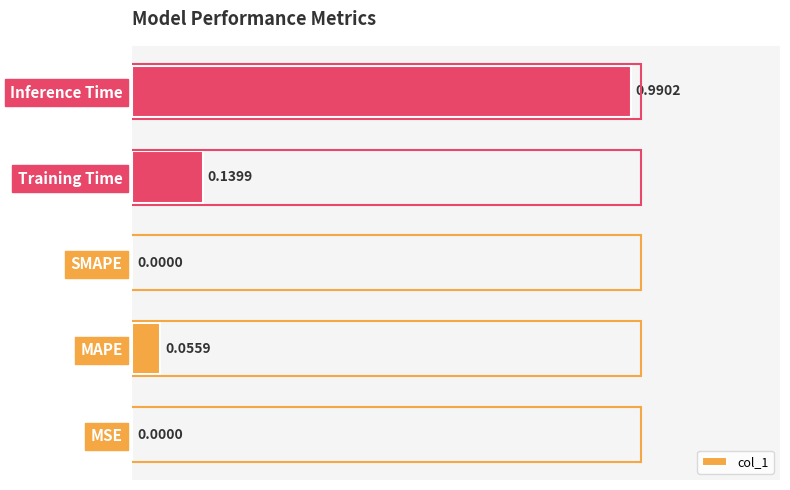

What is the average value?

0.2